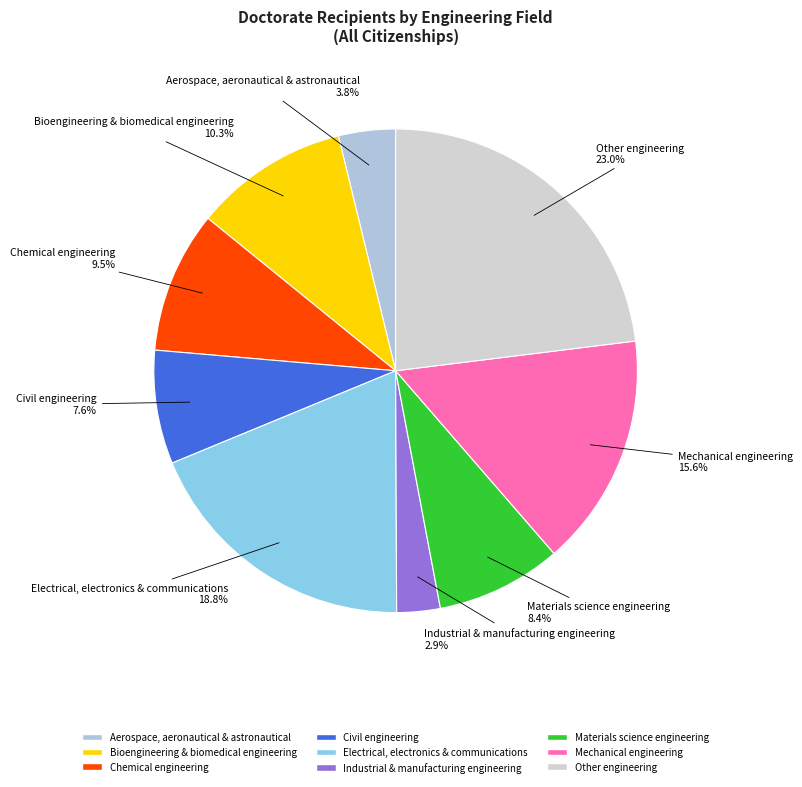

Does any single category account for the majority?

No